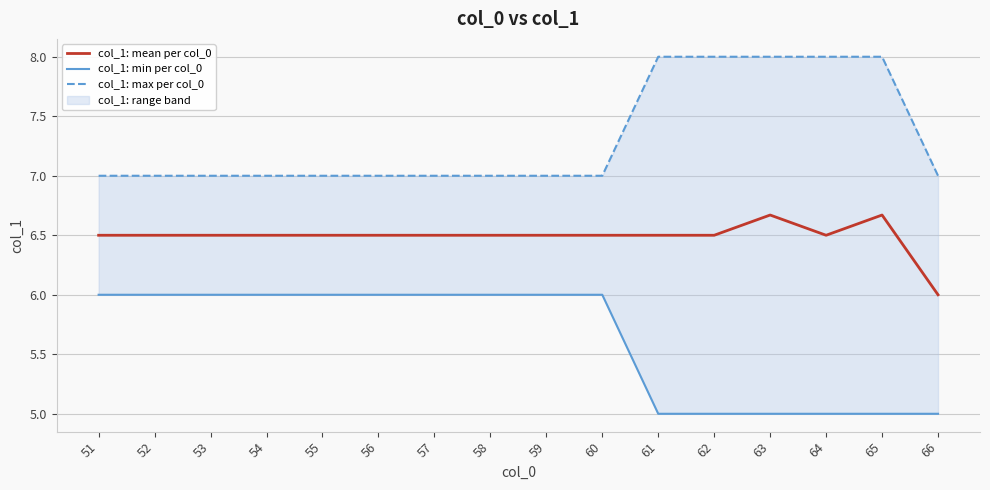

The col_1: min per col_0 series shows 8.4 at 63. True or false?

False